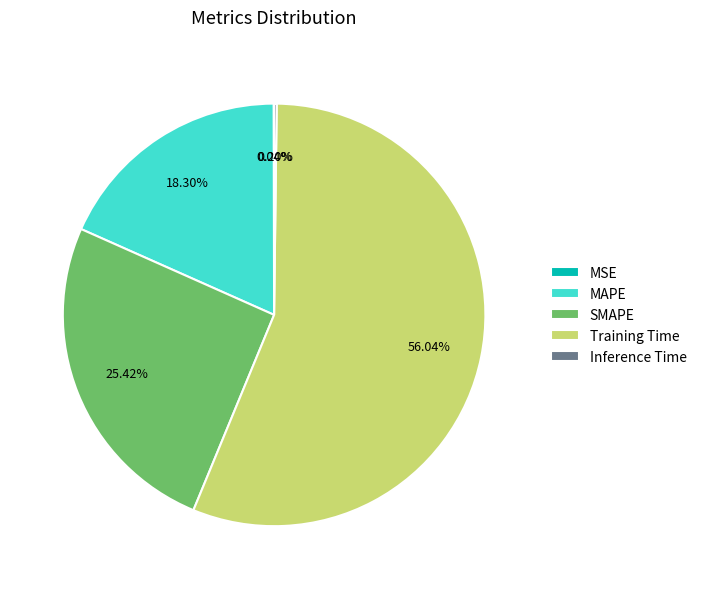

To the nearest percent, what portion does MAPE represent?

18%